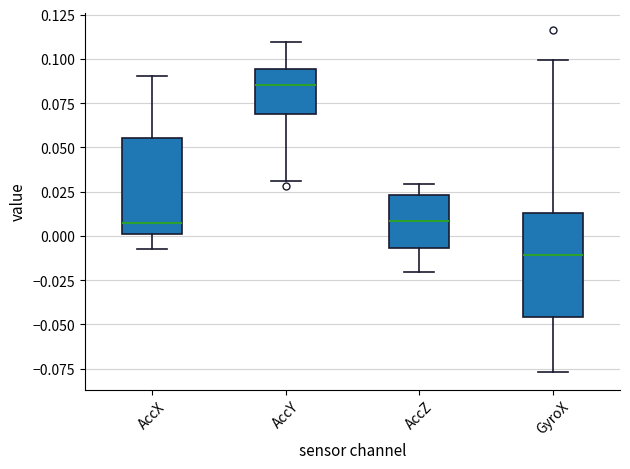

Reading left to right, read every box against the y-axis: the position of its median line, the range the box covers, and the ends of its whiskers. The values are not printed on the chart, so give them approximately, as read against the axis.

AccX: median 0.005, box 0.000 to 0.055, whiskers -0.005 to 0.090
AccY: median 0.085, box 0.070 to 0.095, whiskers 0.030 to 0.110
AccZ: median 0.010, box -0.005 to 0.025, whiskers -0.020 to 0.030
GyroX: median -0.010, box -0.045 to 0.015, whiskers -0.075 to 0.100